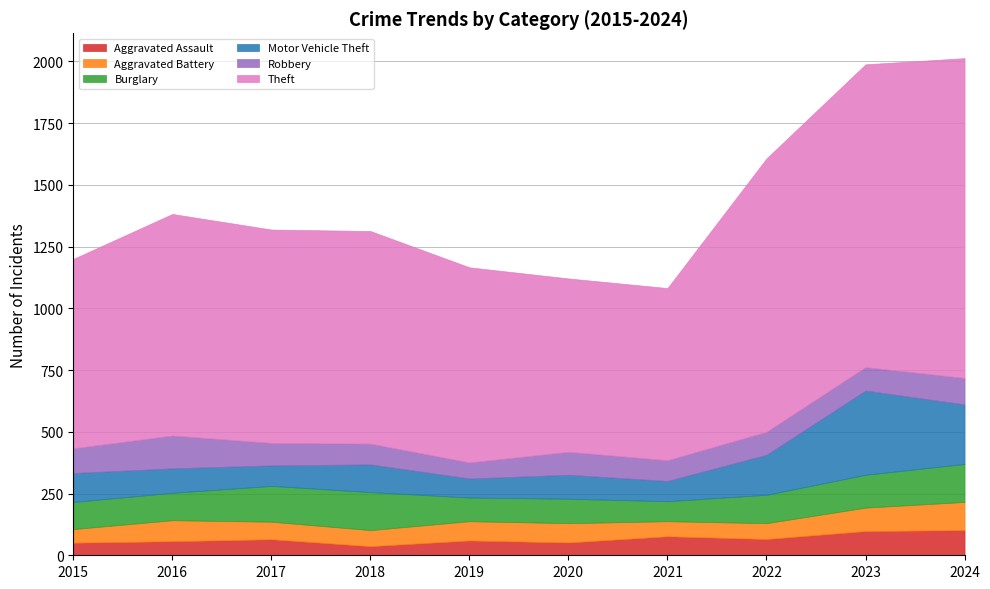

At how many categories does at least one series exceed 135?

10